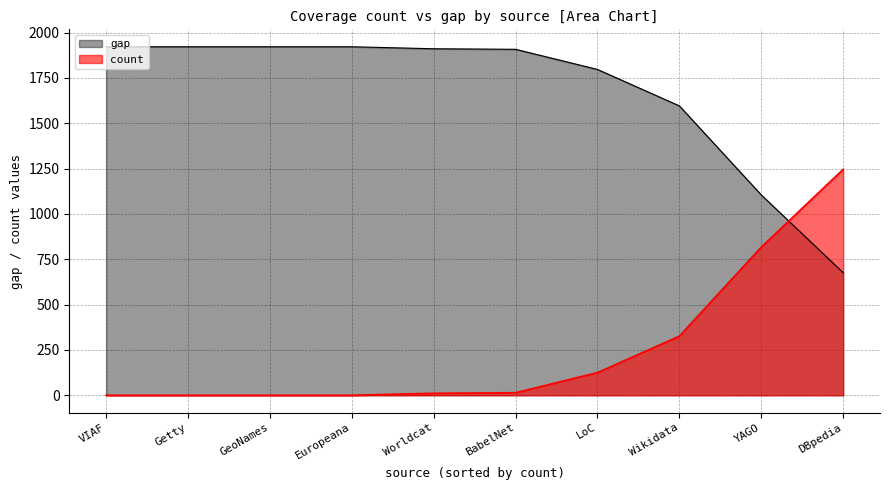

Does the chart have visible grid lines?

Yes